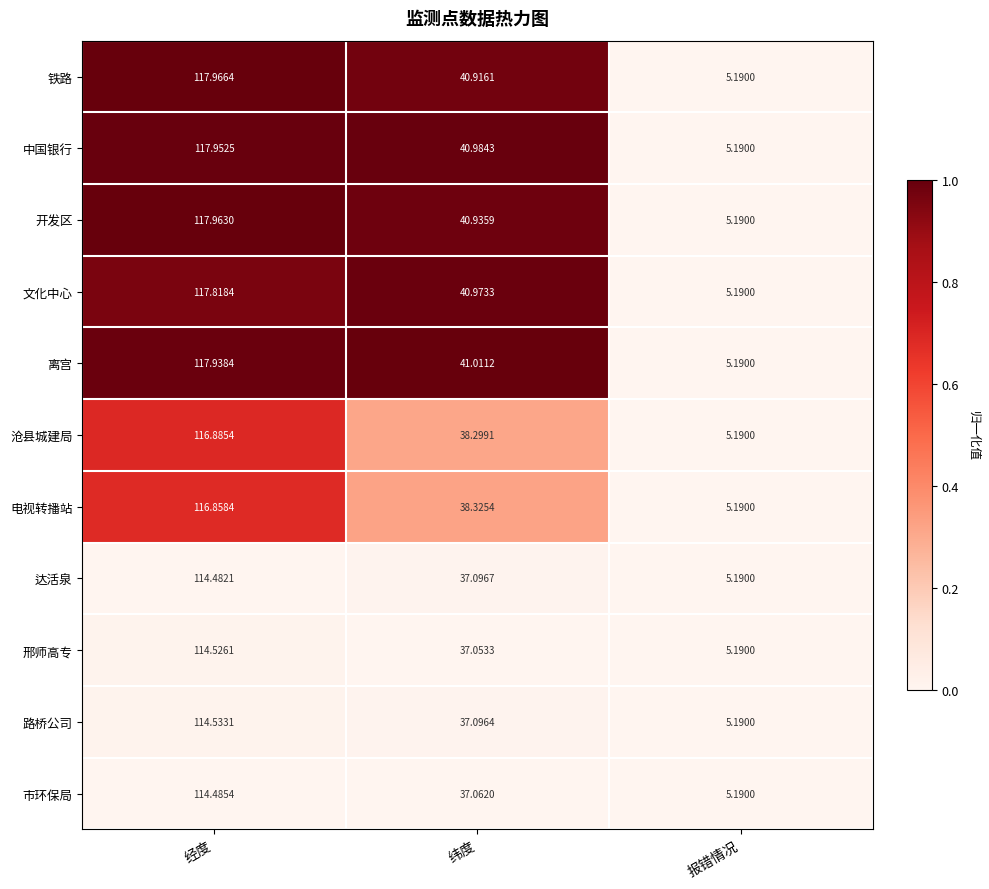

At which category is the sum across all series the highest?

经度